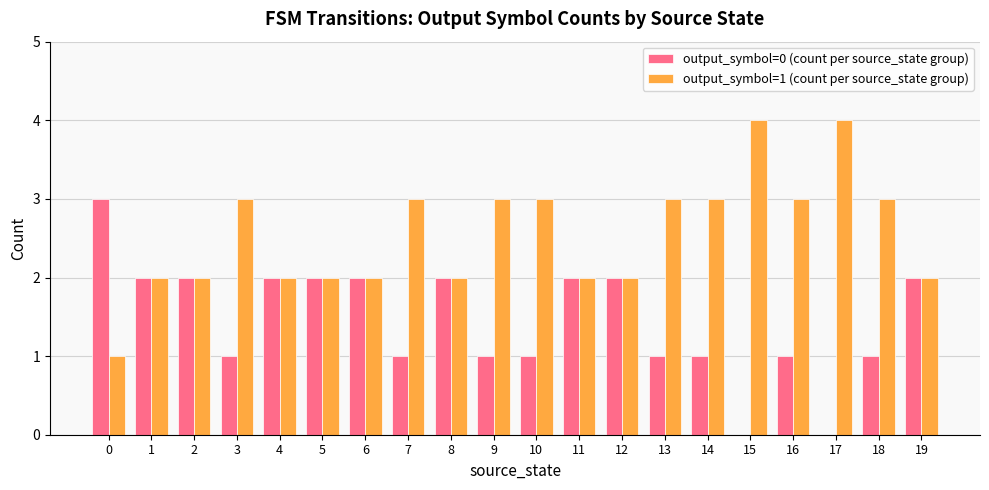

What is the greatest value displayed?

4